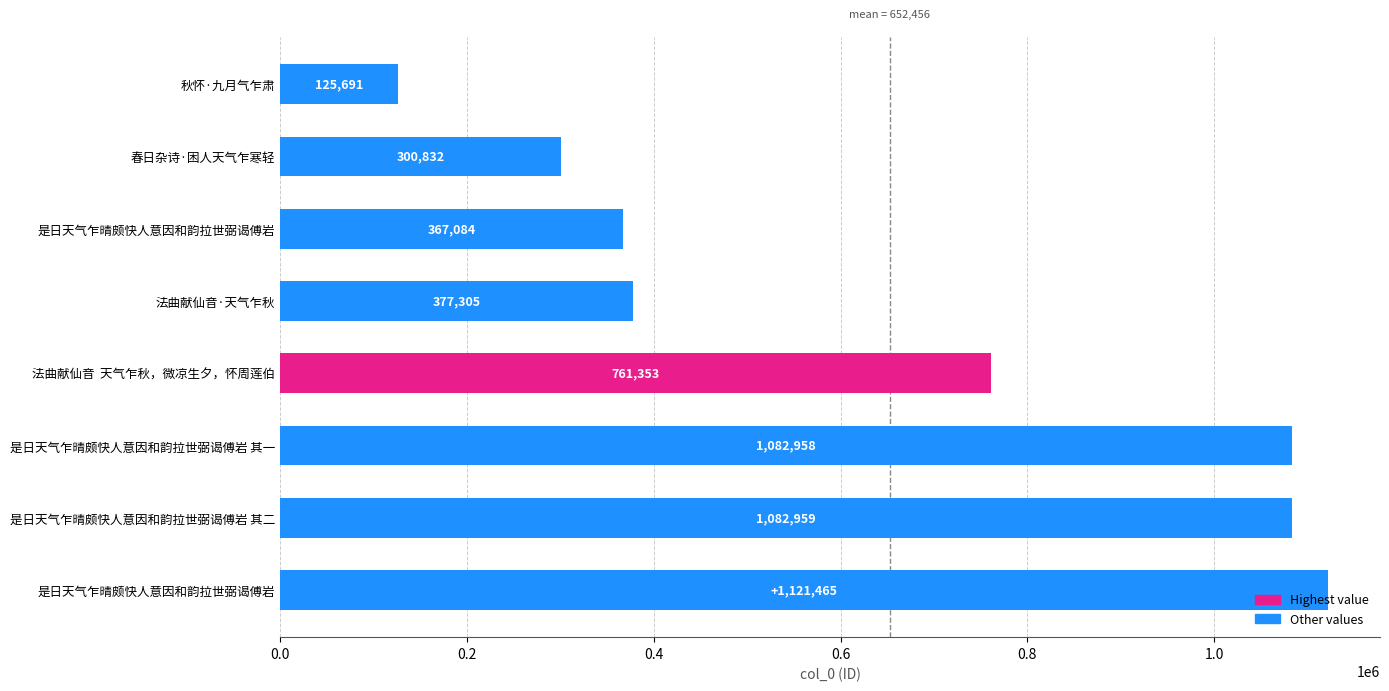

What is the average value?

652456